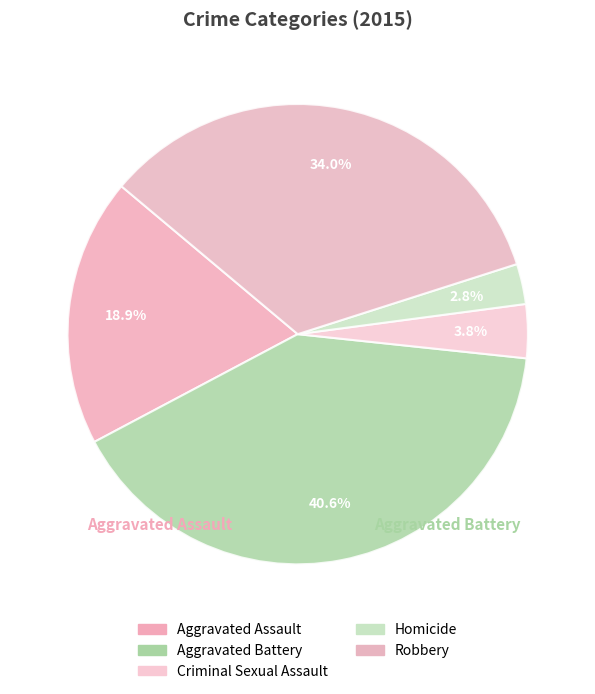

How many slices are in this pie chart?

5